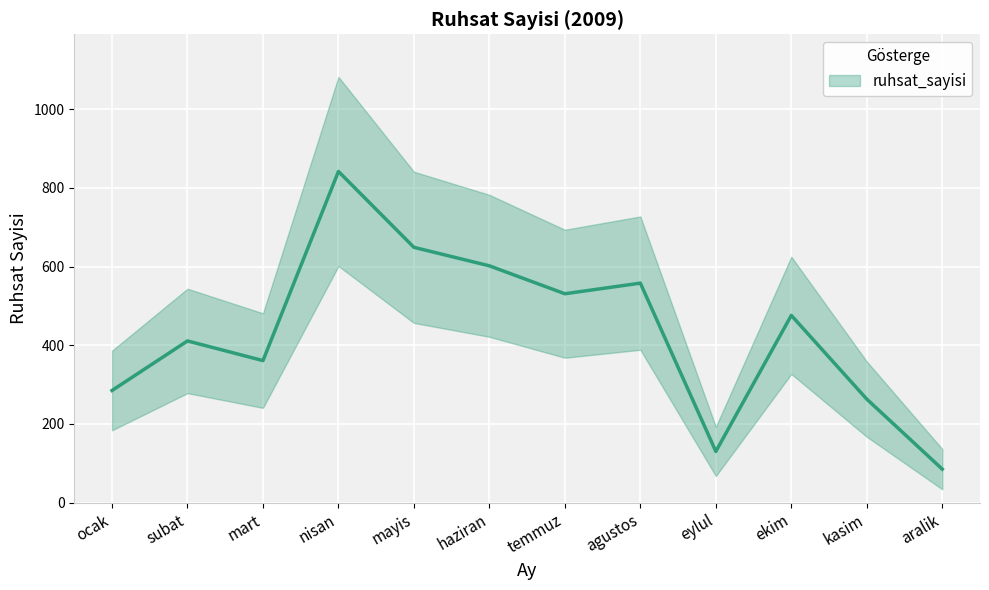

The chart shows a value of 165 at kasim. True or false?

False